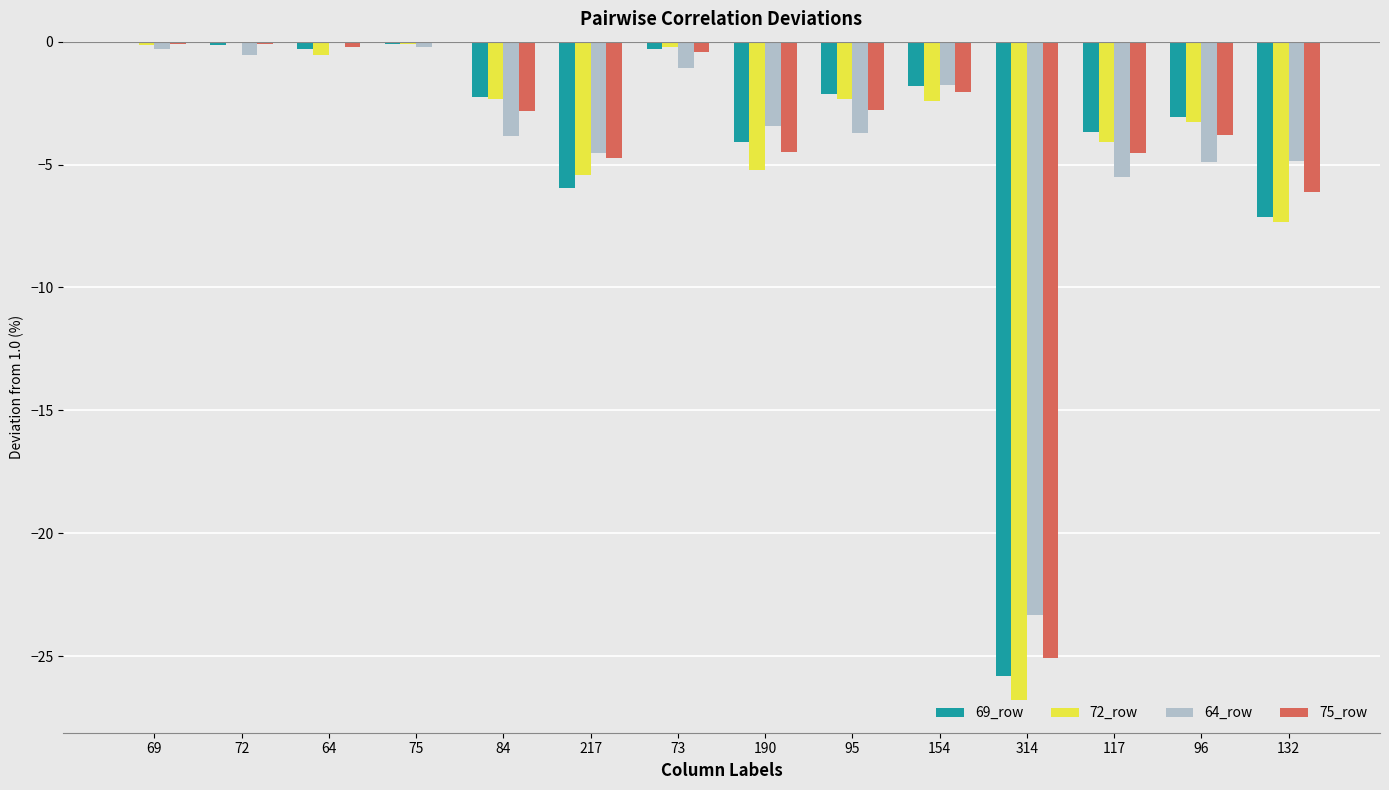

What is the average value of the 75_row series?

-4.1